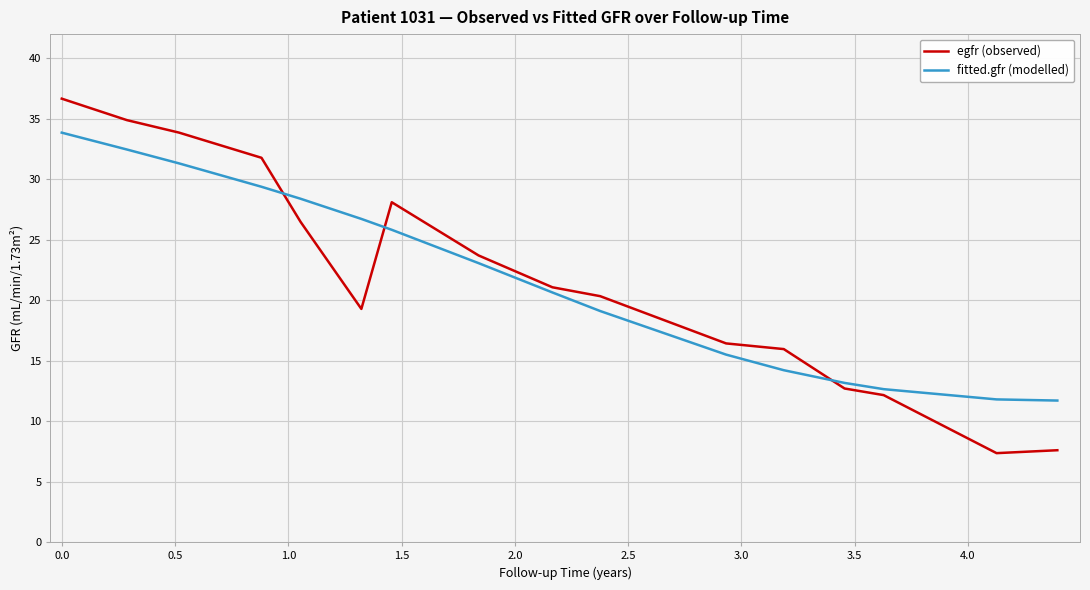

True or false: egfr (observed) and fitted.gfr (modelled) intersect in this chart.

True